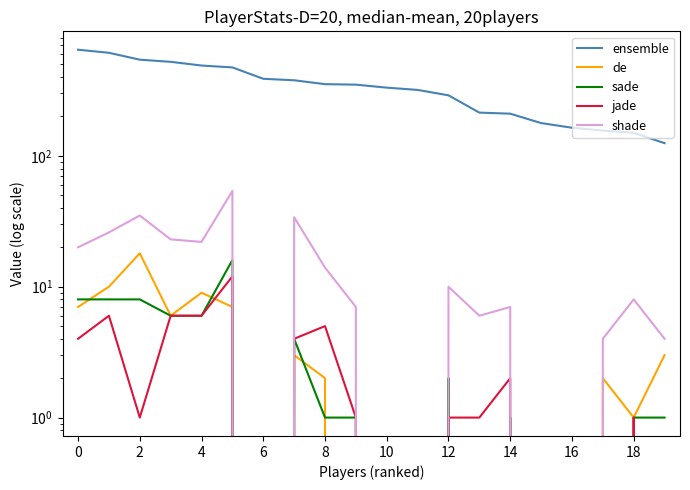

The sade series shows 2 at 6. True or false?

False